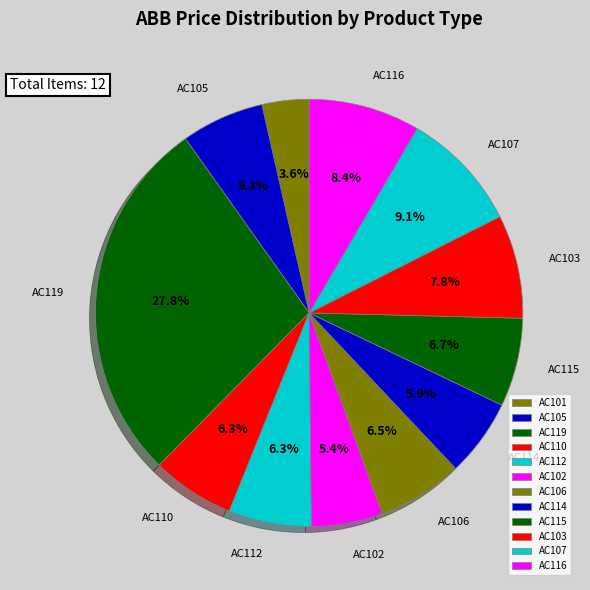

Approximately how many times larger is the value at AC106 compared to AC107?

0.7